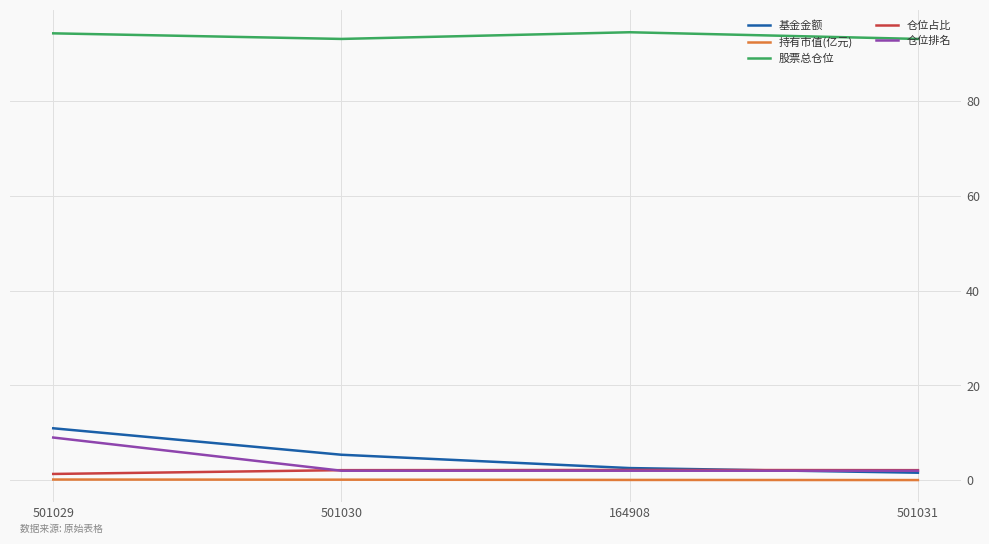

True or false: 仓位占比 and 股票总仓位 intersect in this chart.

False